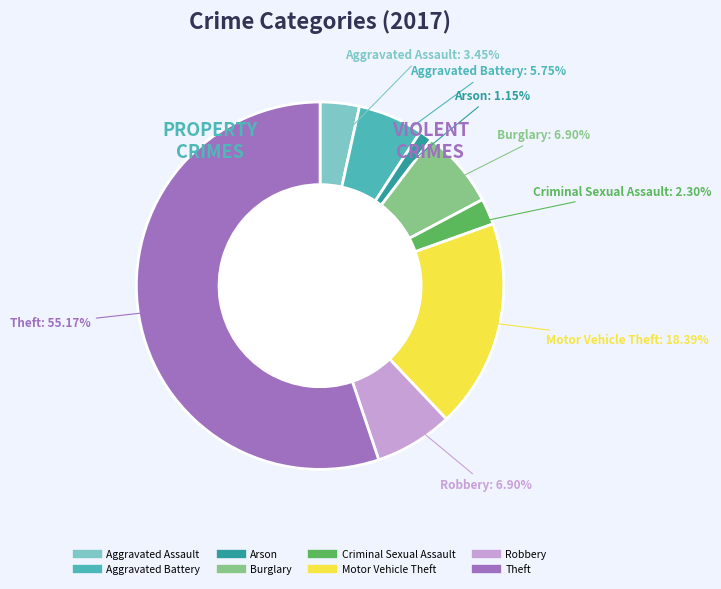

Count the number of slices in the pie.

8